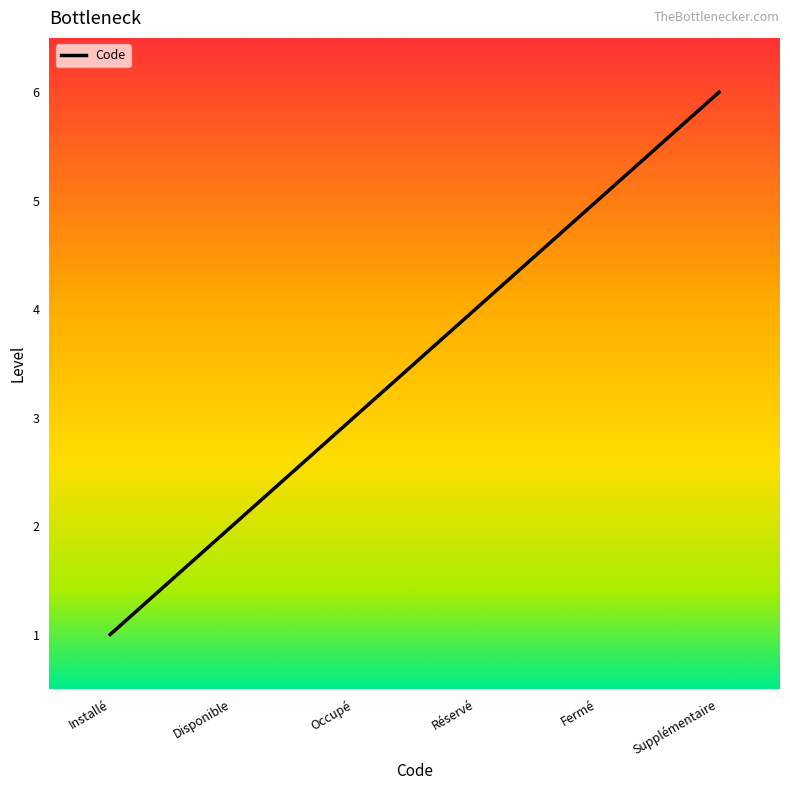

Reading left to right, transcribe all the data shown in this chart.

Installé=1	Disponible=2	Occupé=3	Réservé=4	Fermé=5	Supplémentaire=6